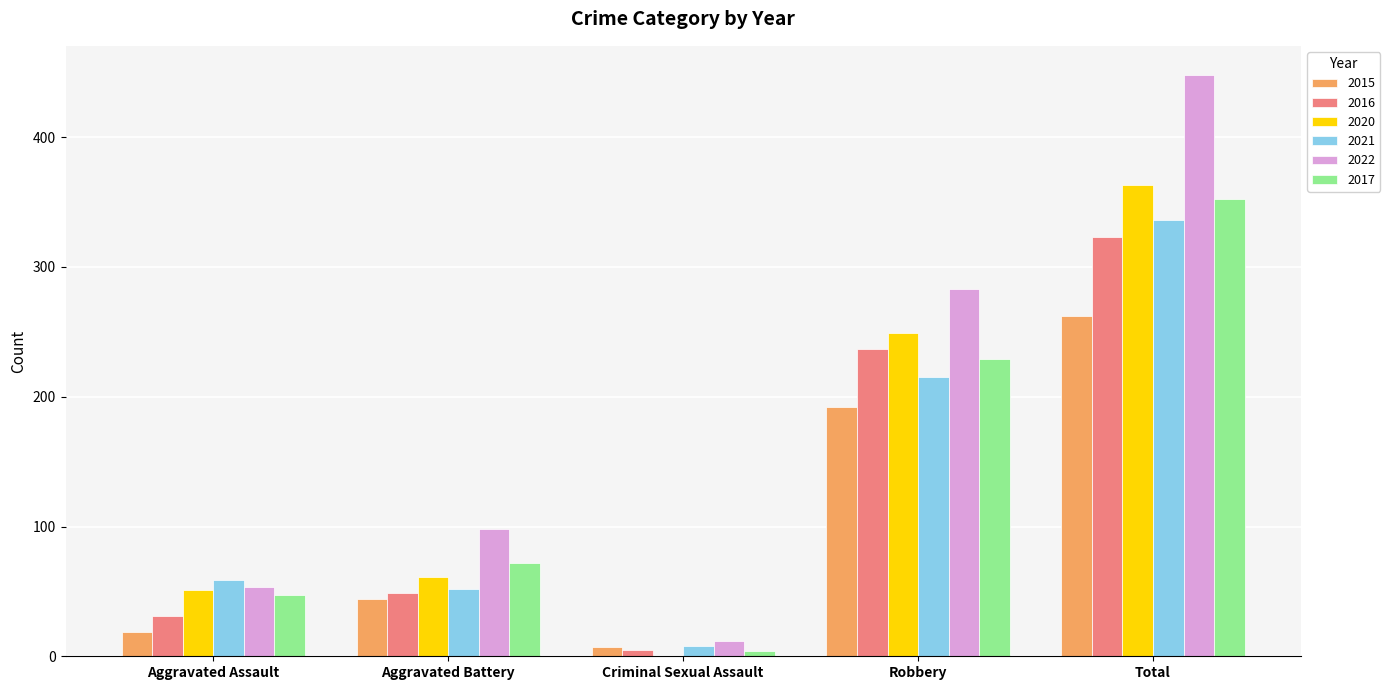

The value of 2022 at Aggravated Assault is 72. True or false?

False